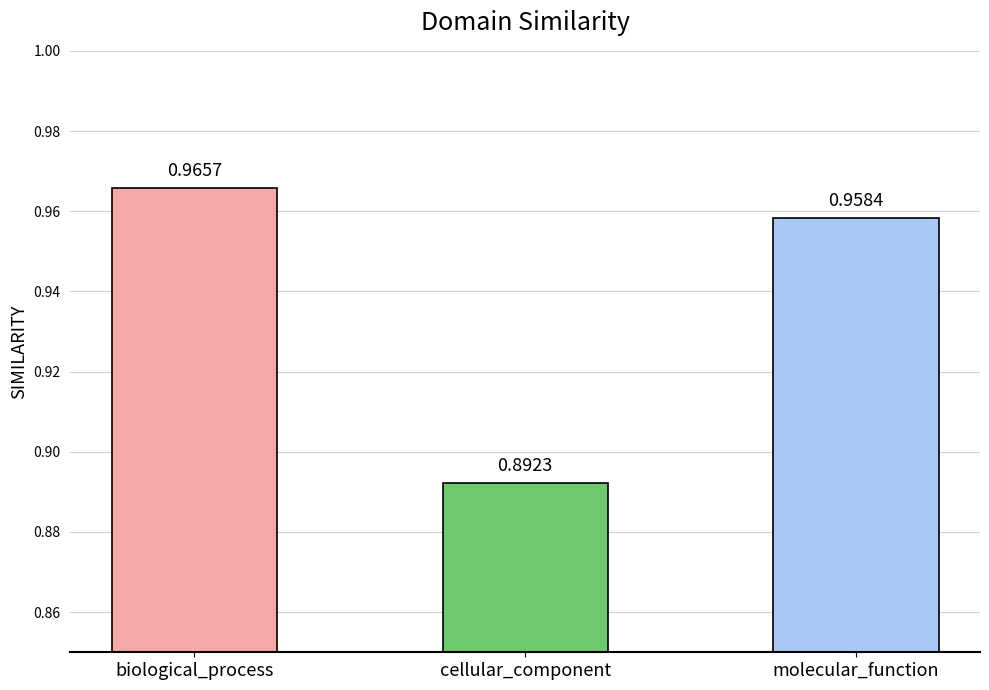

Which has a higher value, molecular_function or cellular_component?

molecular_function